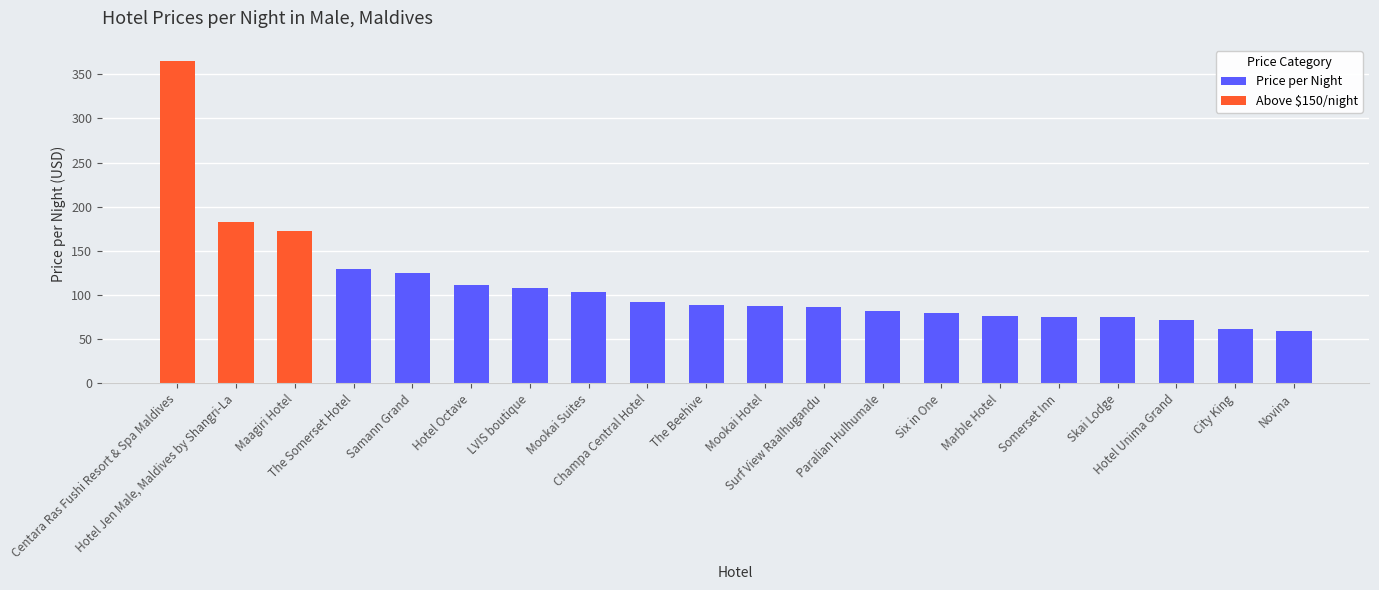

True or false: Above $150/night has a value of 180 at Mookai Hotel.

False